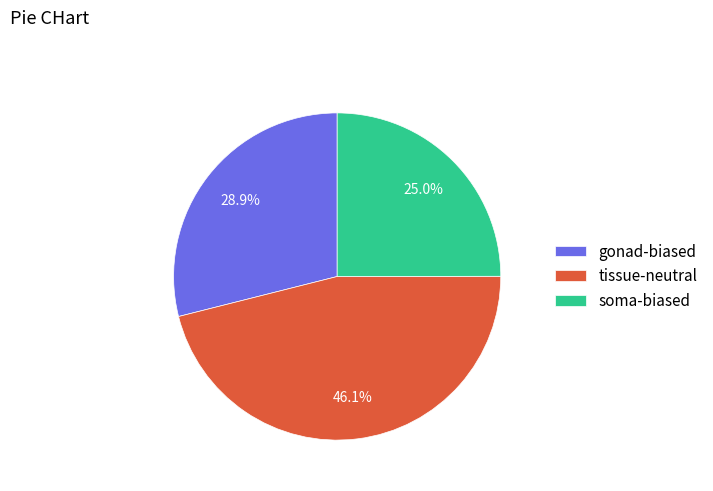

Between tissue-neutral and gonad-biased, which is larger?

tissue-neutral